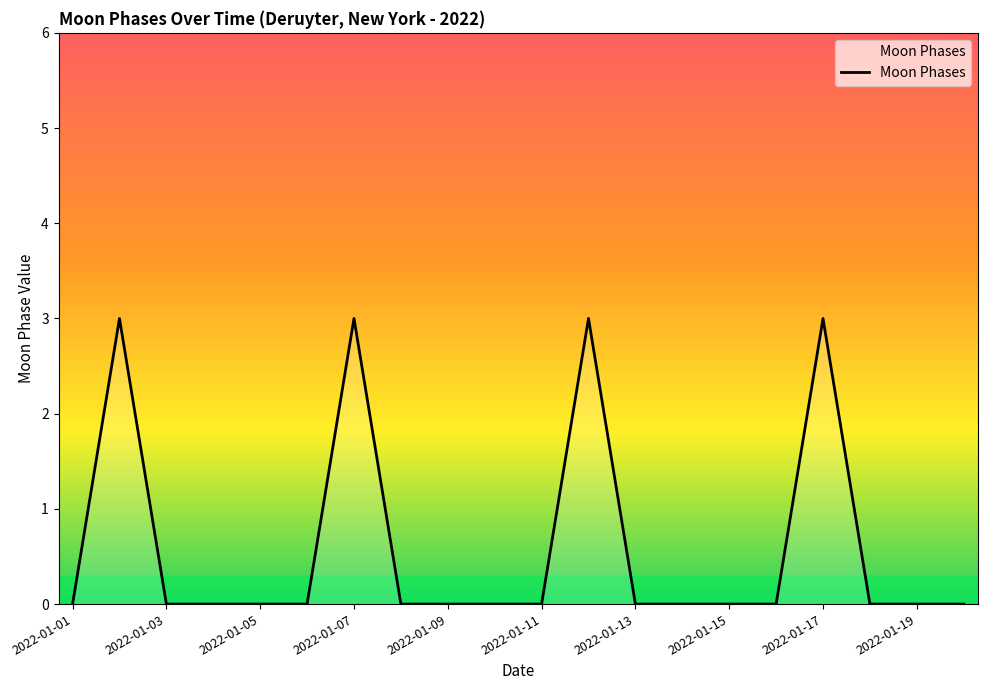

True or false: there are more than 1 points higher than both neighbors.

True